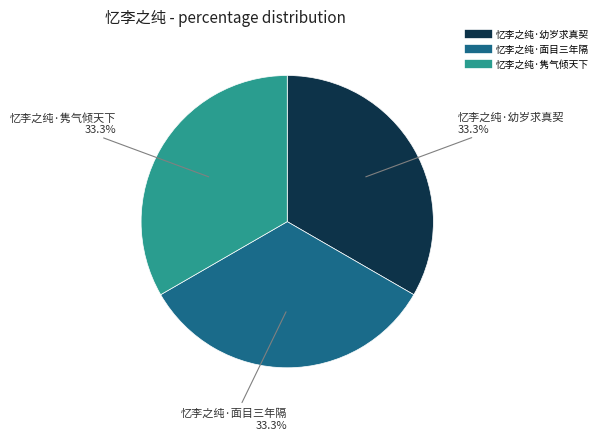

What portion of the pie excludes 忆李之纯·幼岁求真契?

66.7%